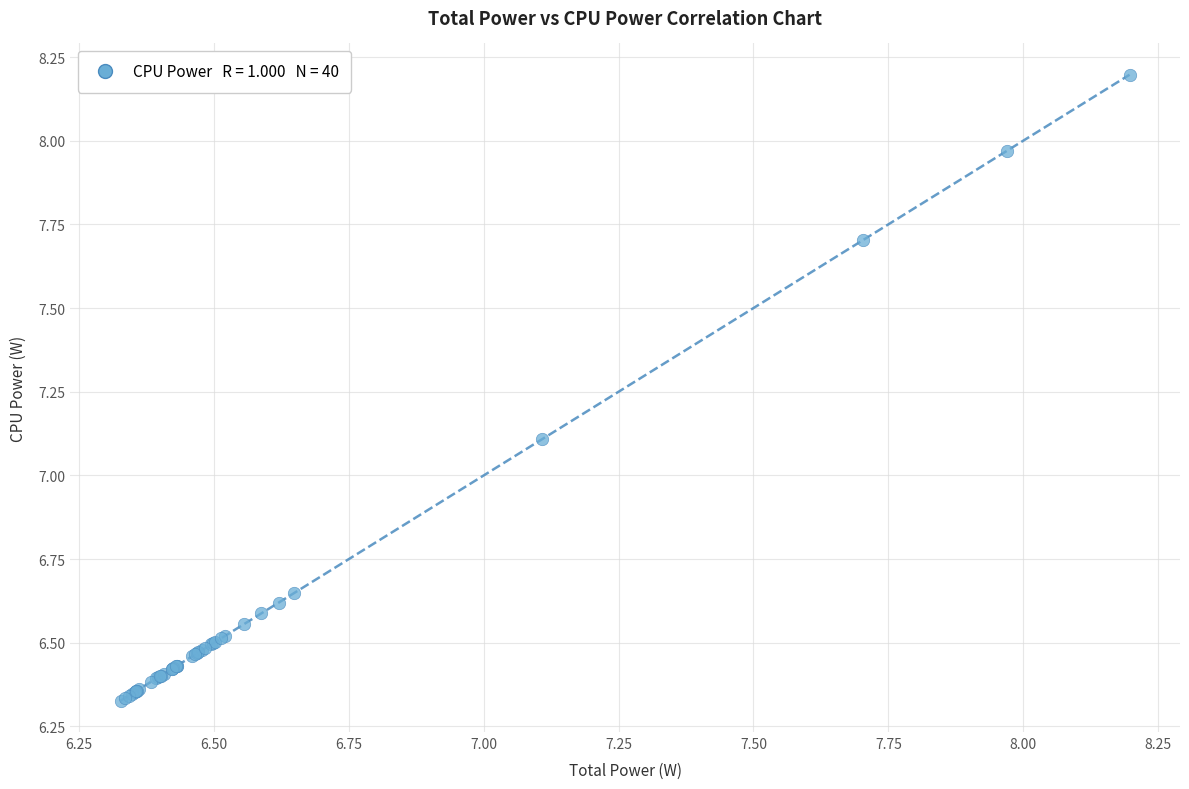

What Y value in the scatter plot is closest to 7?

7.1